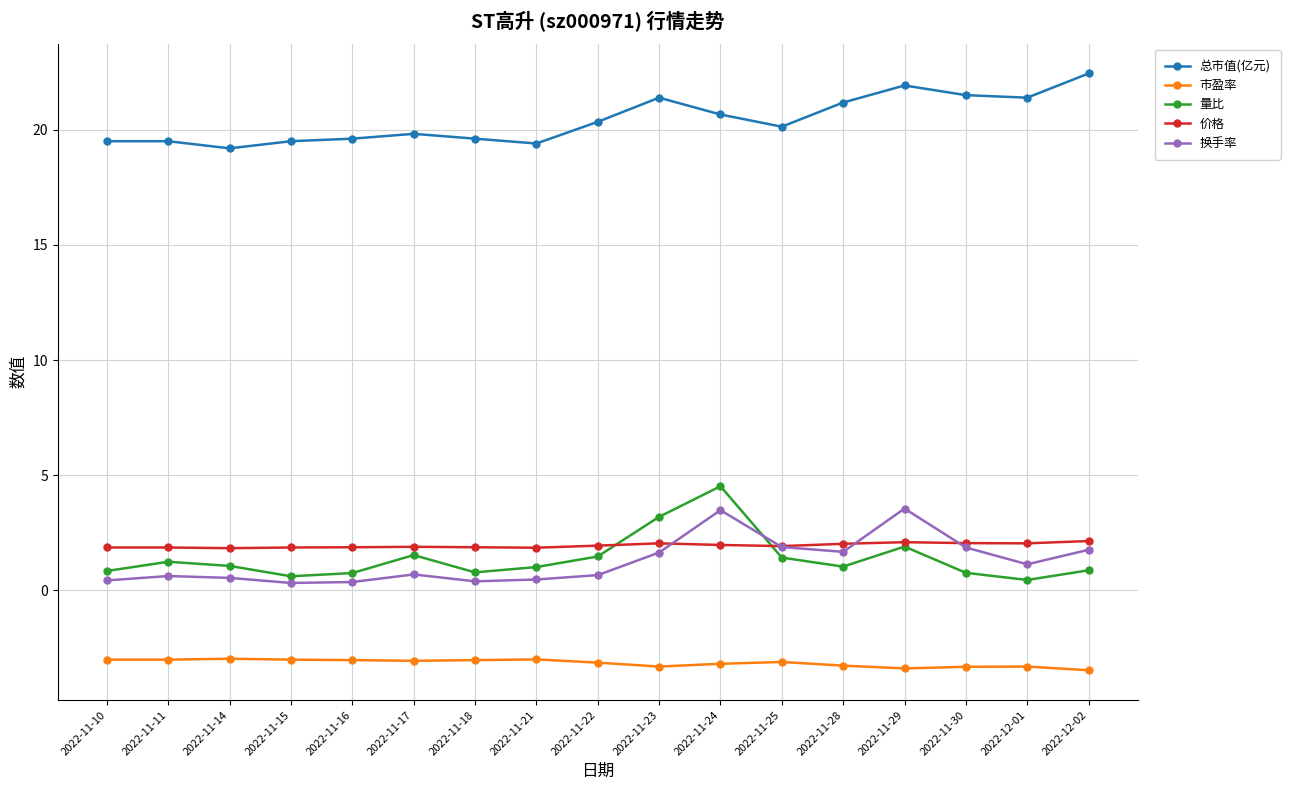

True or false: 量比 and 市盈率 cross at least once.

False